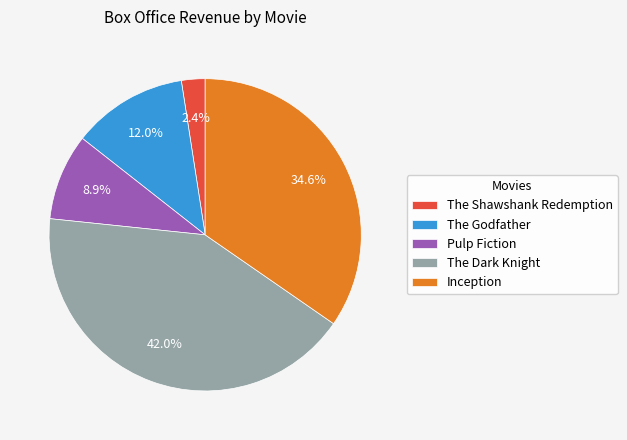

How many slices are in this pie chart?

5